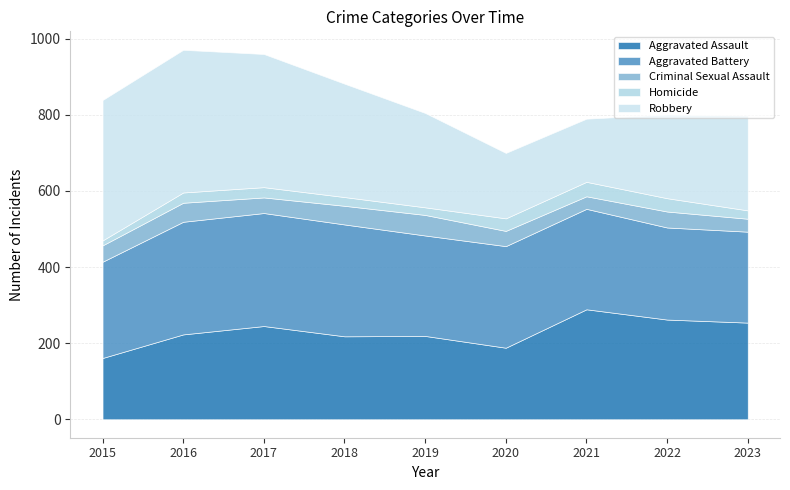

At 2015, list the series in order from largest to smallest.

Robbery, Aggravated Battery, Aggravated Assault, Criminal Sexual Assault, Homicide